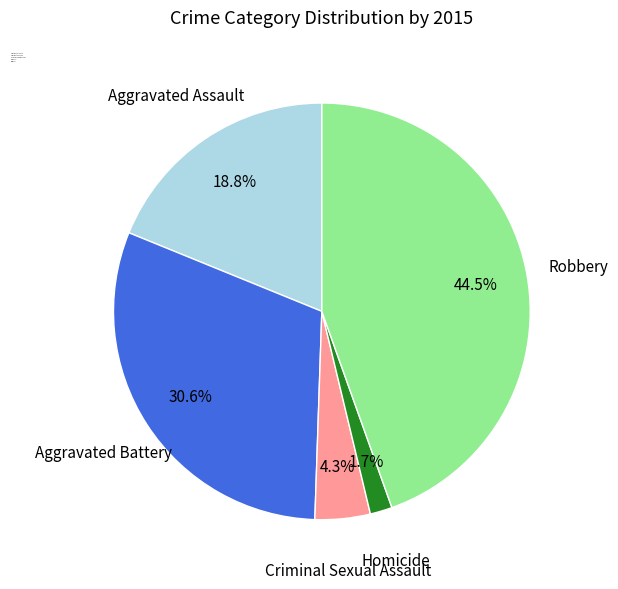

How many slices are in this pie chart?

5